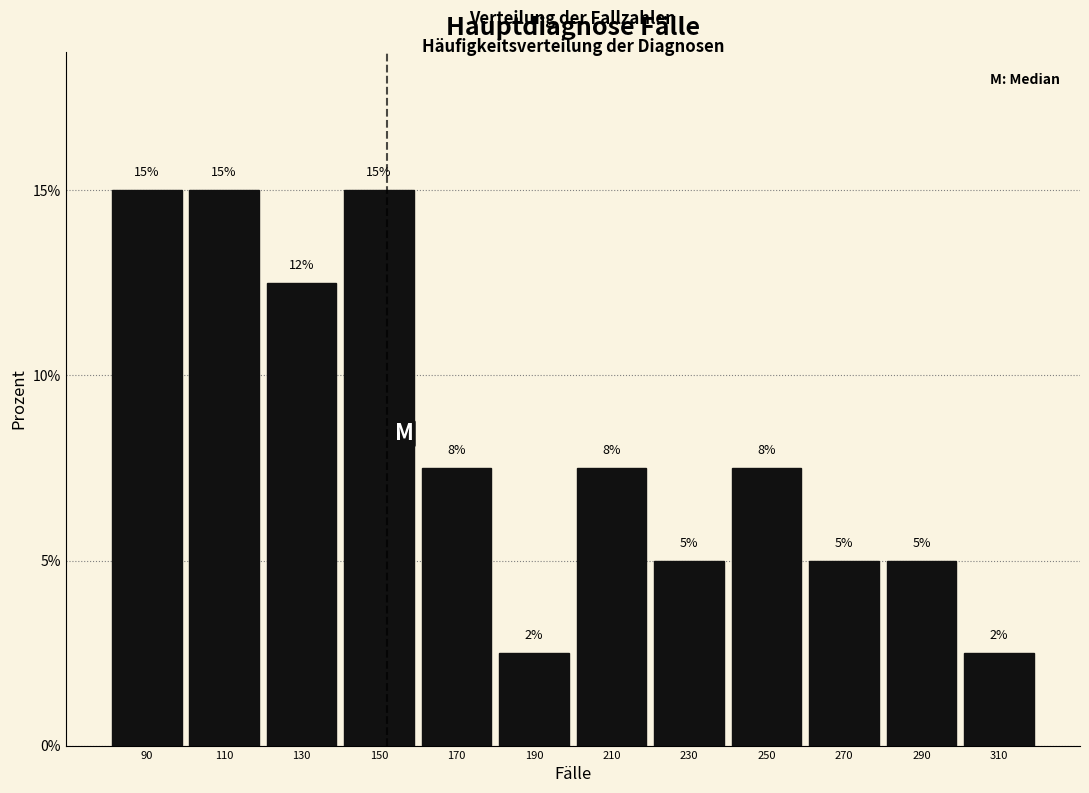

What is the value of the 1st bar from the left?

15.0